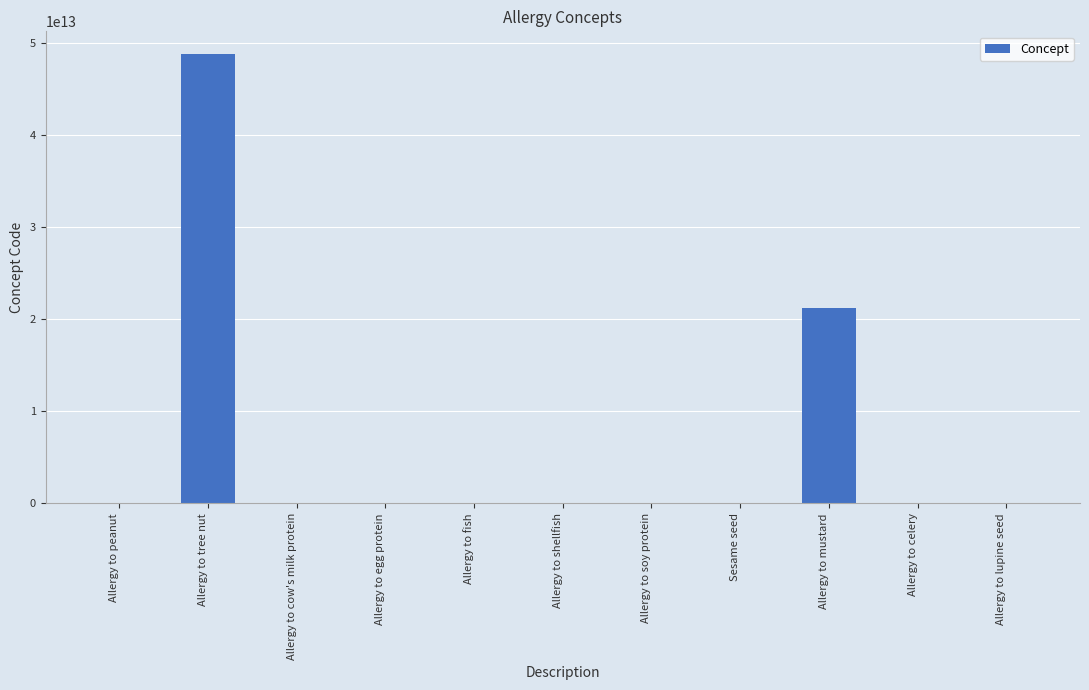

At which label is the value closest to 24410546027056?

Allergy to mustard